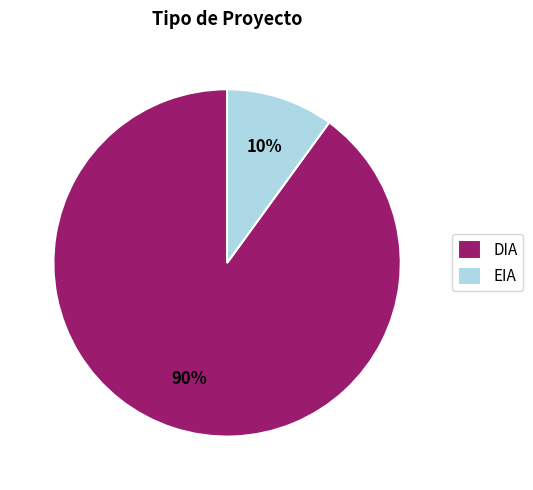

Does EIA represent more than half of the total?

No